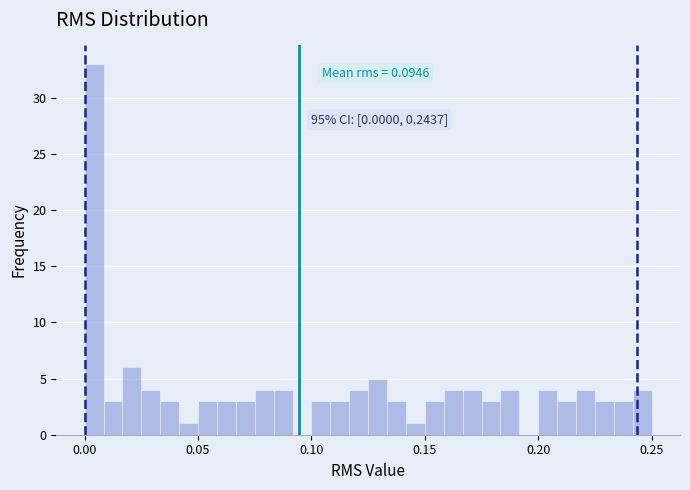

Read against the x-axis, roughly where is the centre of the tallest bar?

0.005